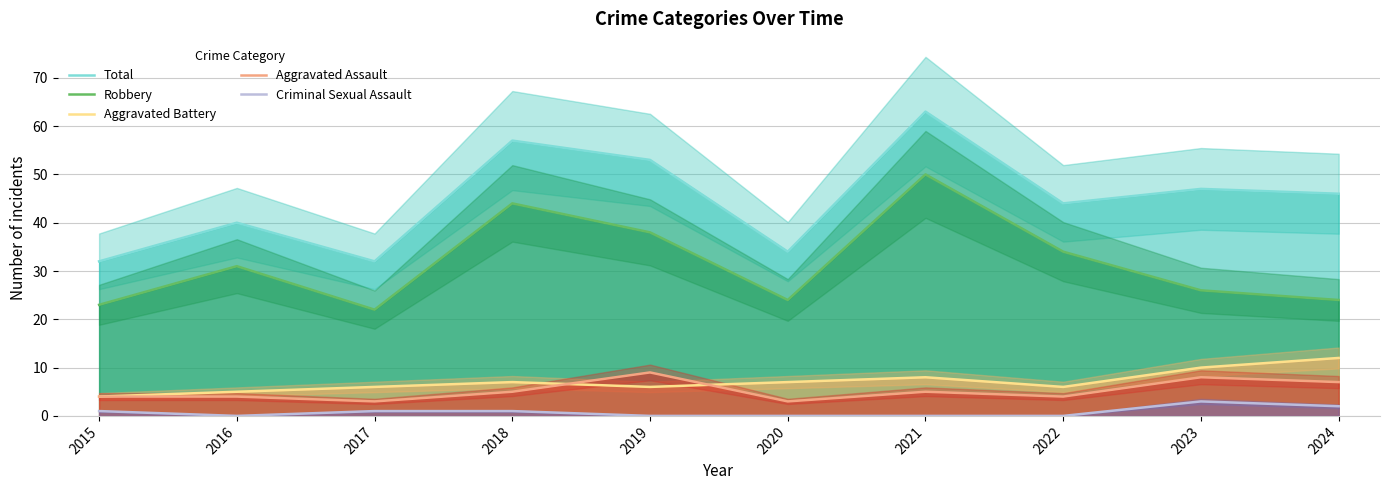

What is the difference between the second highest and second lowest values in the Aggravated Battery series?

5